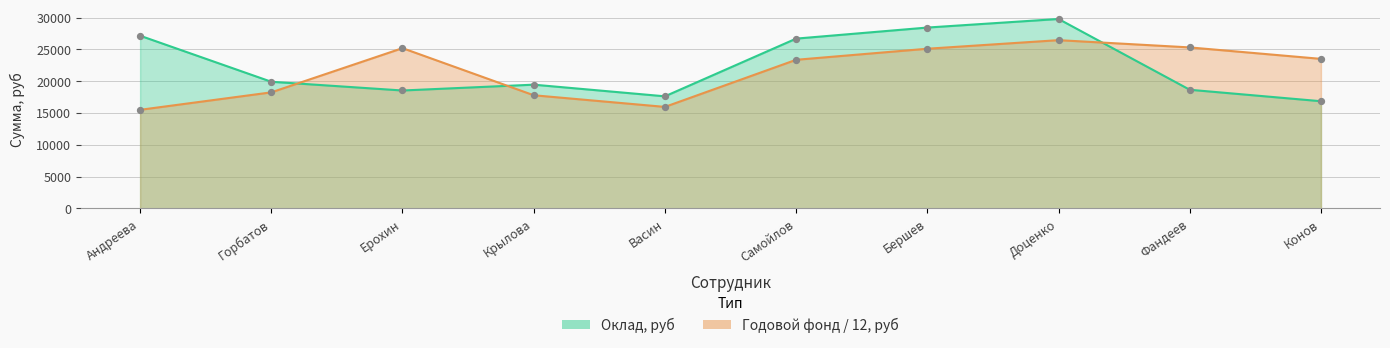

At which category is the sum across all series the highest?

Доценко